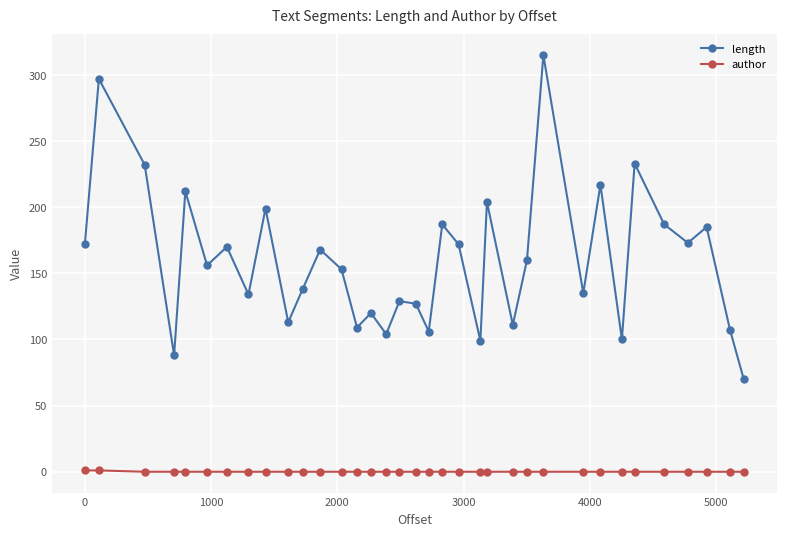

Count the number of data series in this chart.

2